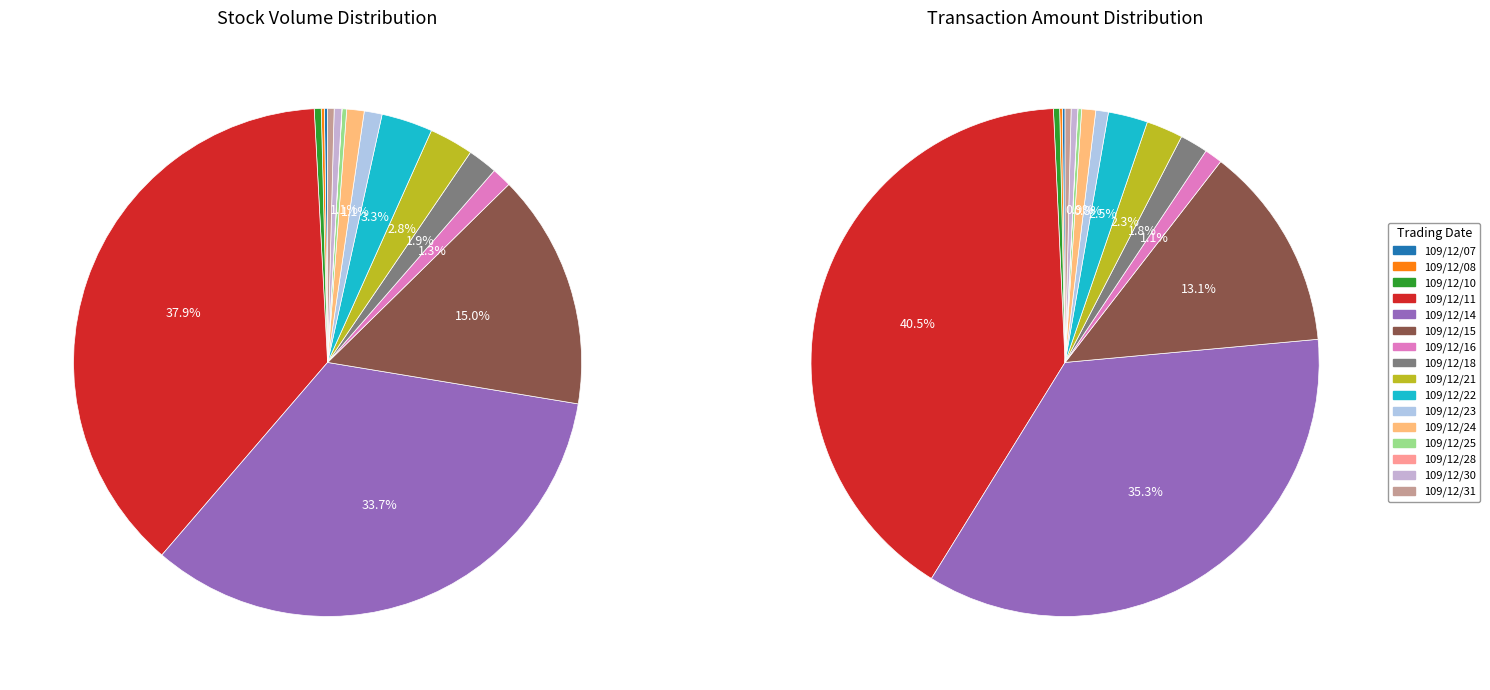

To the nearest percent, what is the combined percentage of 109/12/07 and 109/12/31?

1%